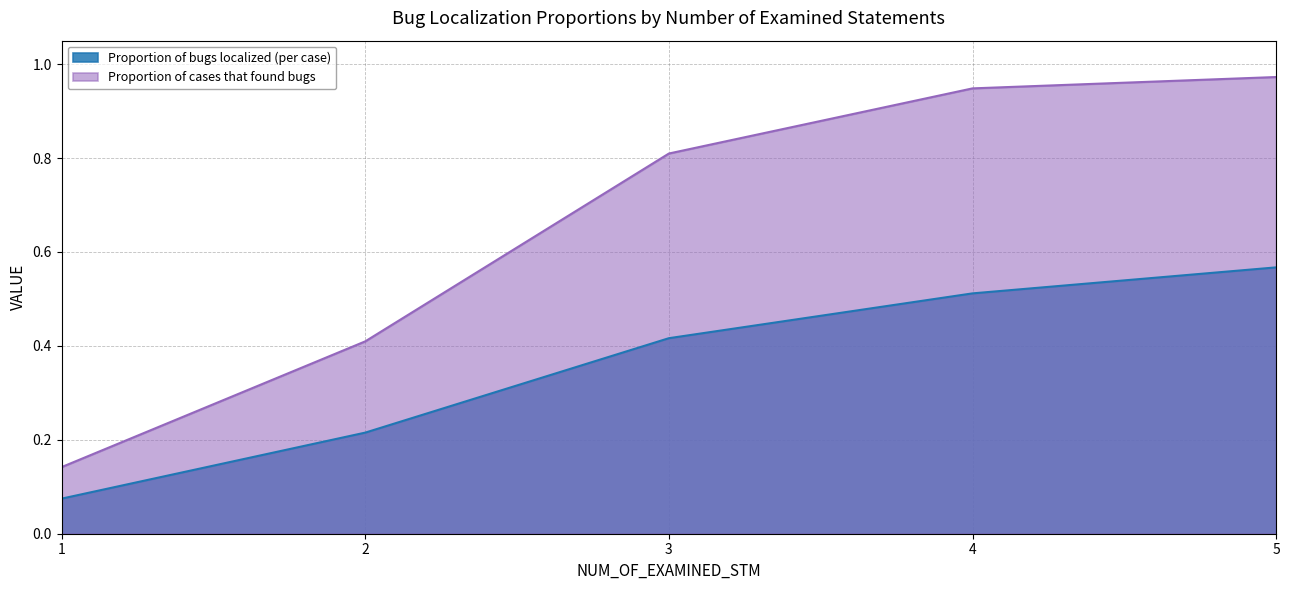

What is the value of the Proportion of cases that found bugs point at the 5th from the left?

1.0